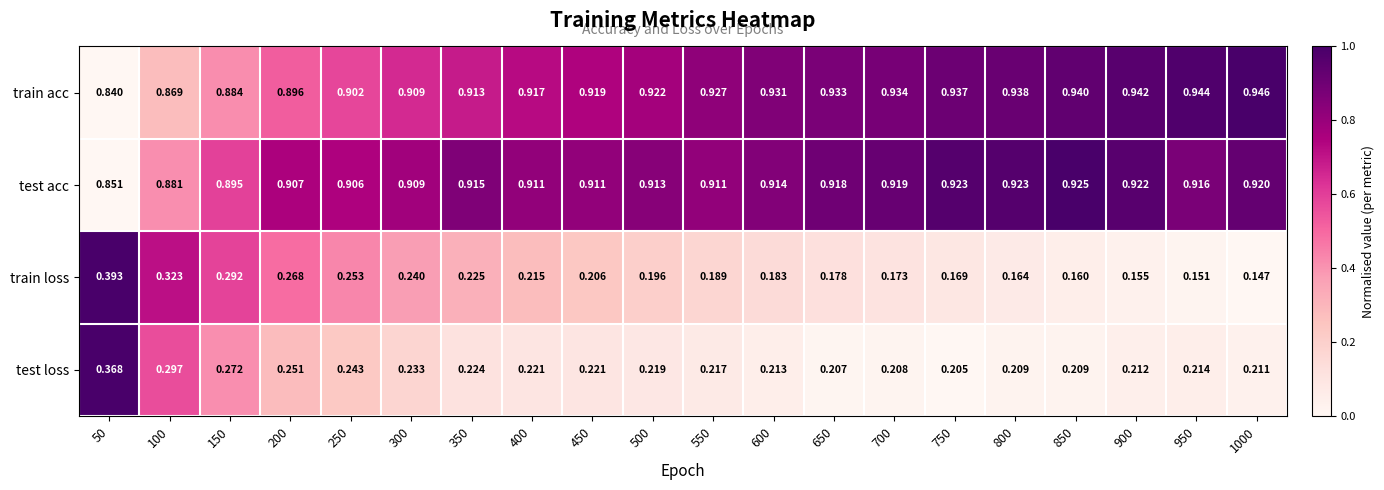

Which series has the largest total across all categories?

train acc